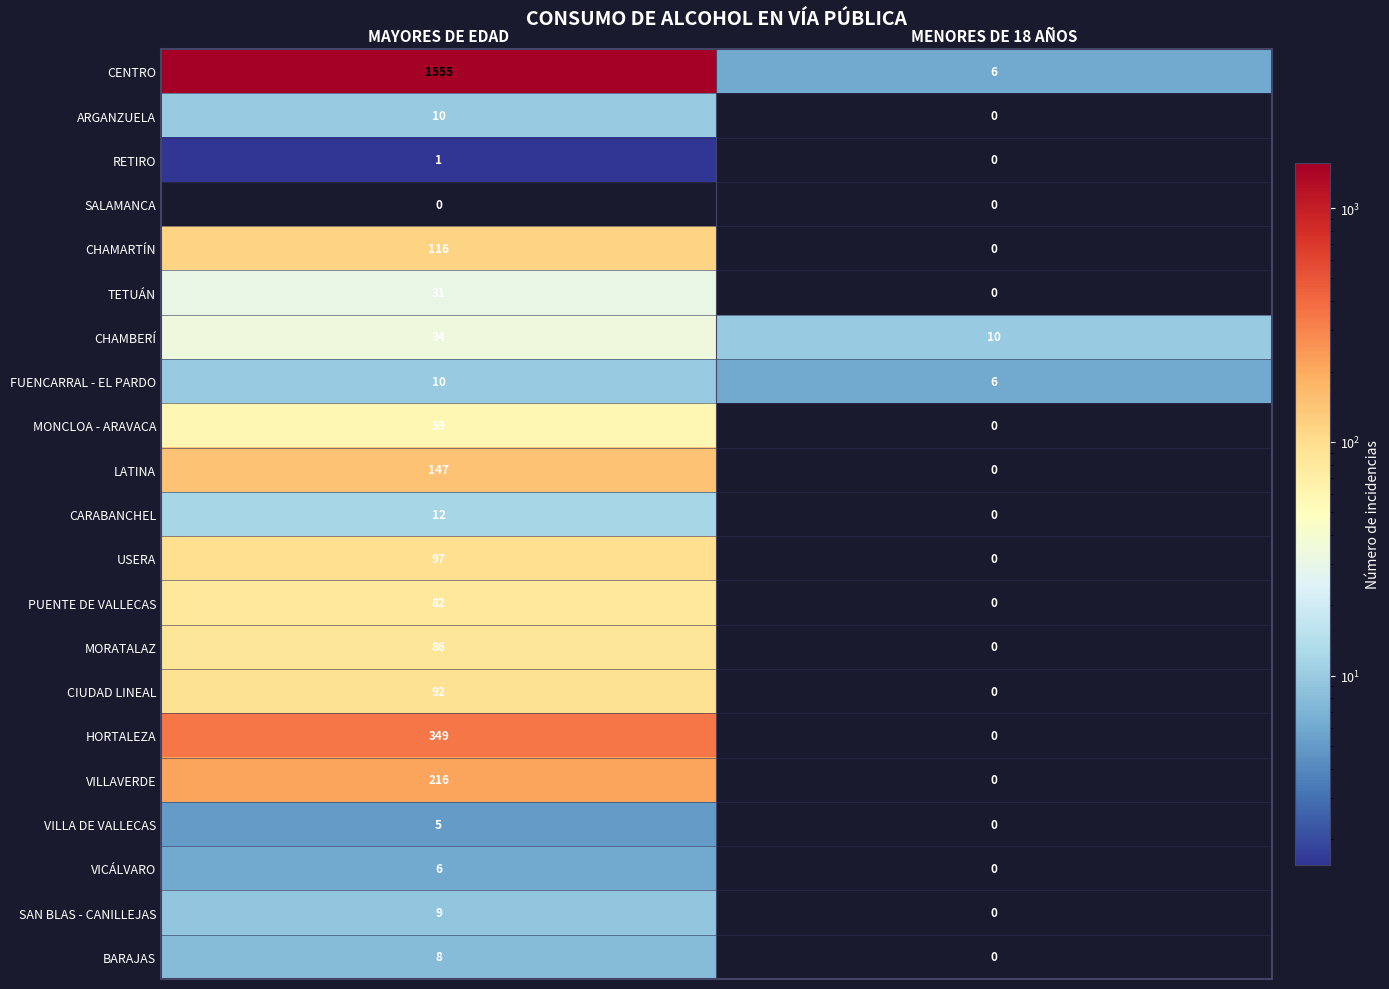

True or false: PUENTE DE VALLECAS has a value of 82 at MAYORES DE EDAD.

True